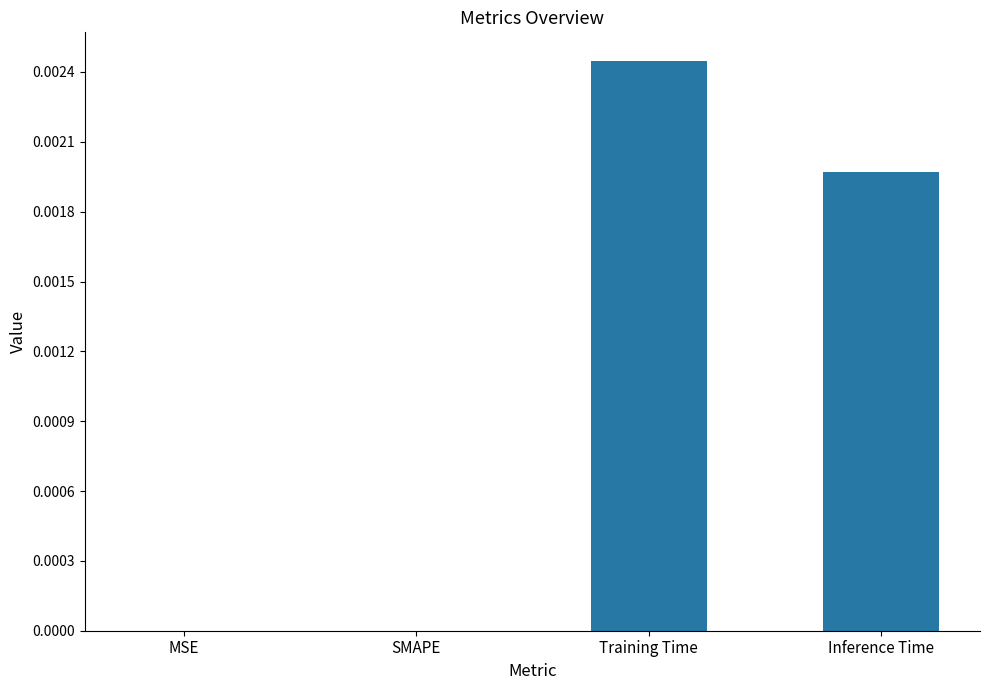

True or false: the data shows 0.0 at Training Time.

True